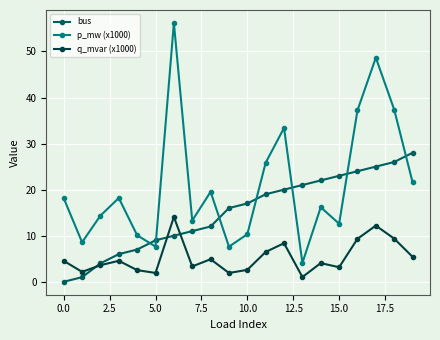

True or false: p_mw (x1000) and q_mvar (x1000) intersect in this chart.

False